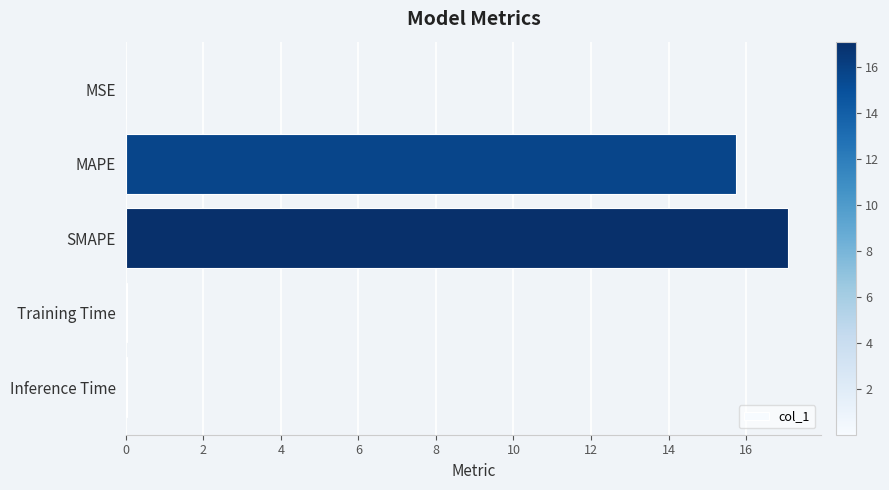

The value at Training Time is 0.0. True or false?

True